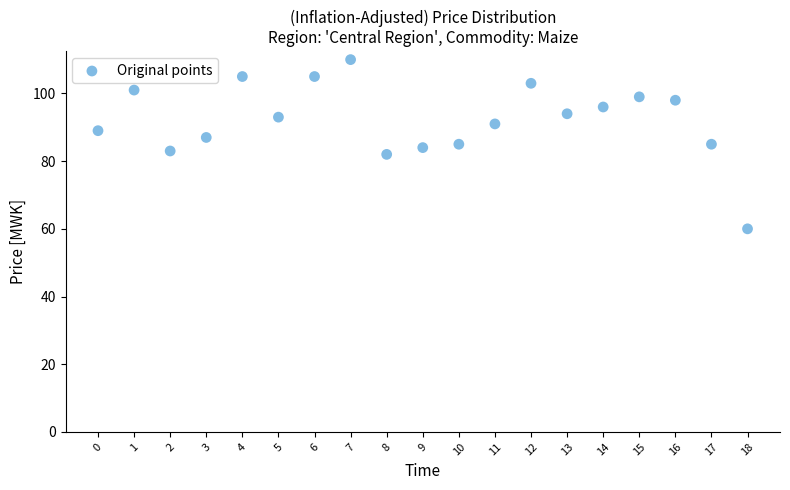

What is the range of Y values (max minus min)?

50